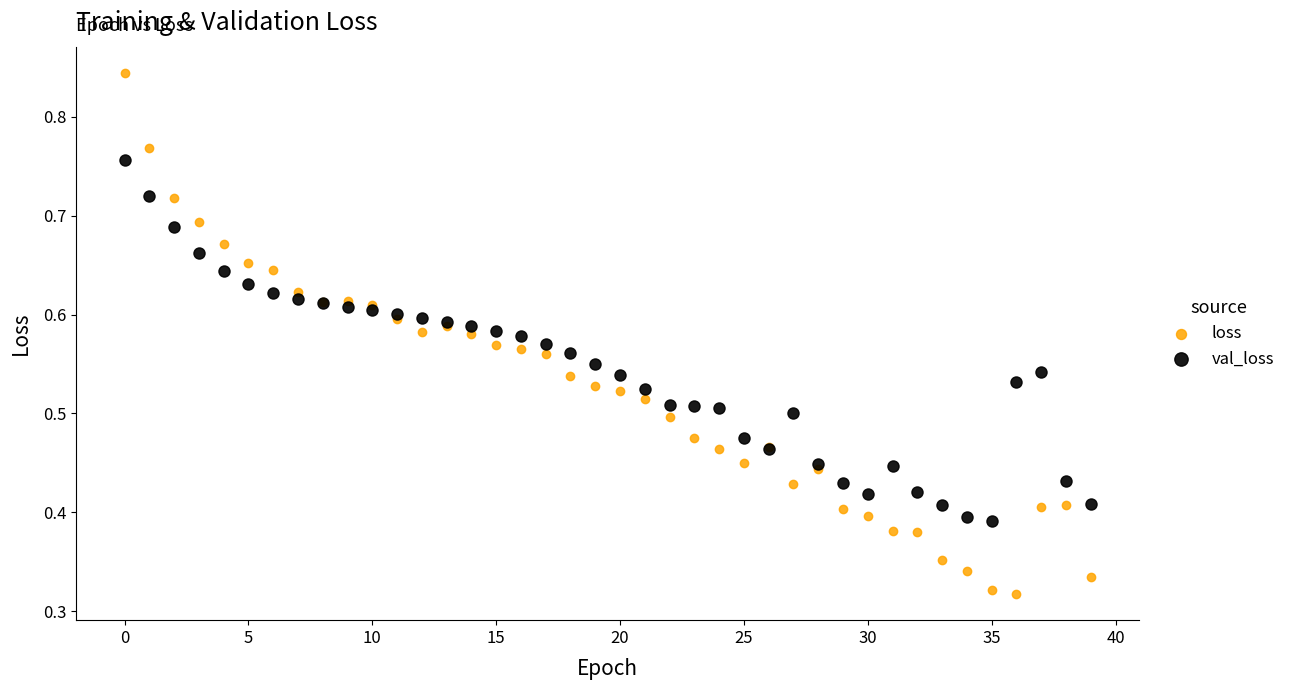

What are all the series names shown in the legend?

loss, val_loss